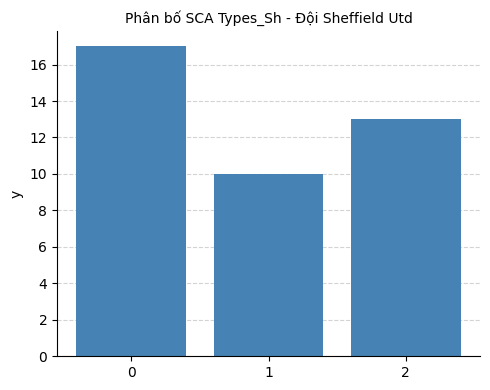

What is the value of the 1st bar from the left?

17